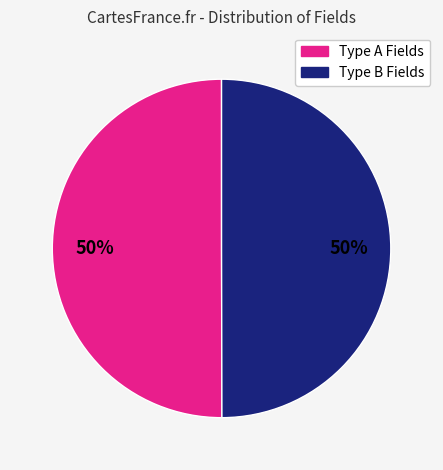

To the nearest percent, what is the average slice percentage?

50%